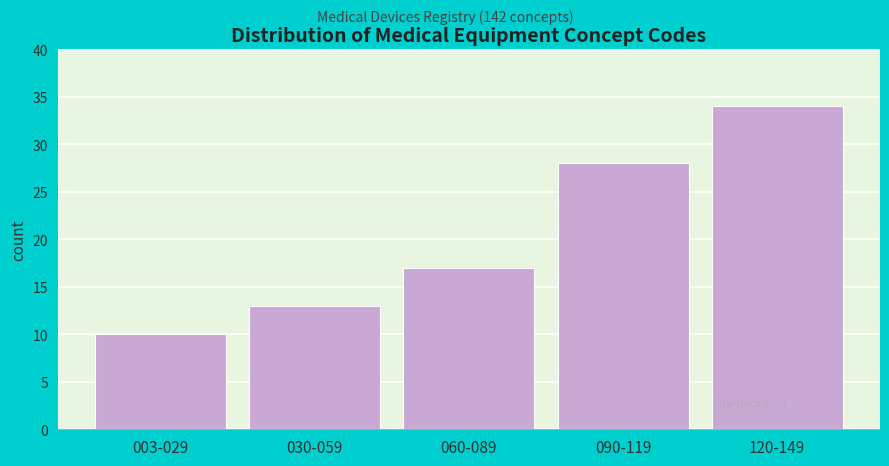

Reading right to left, transcribe all the data shown in this chart.

34	28	17	13	10